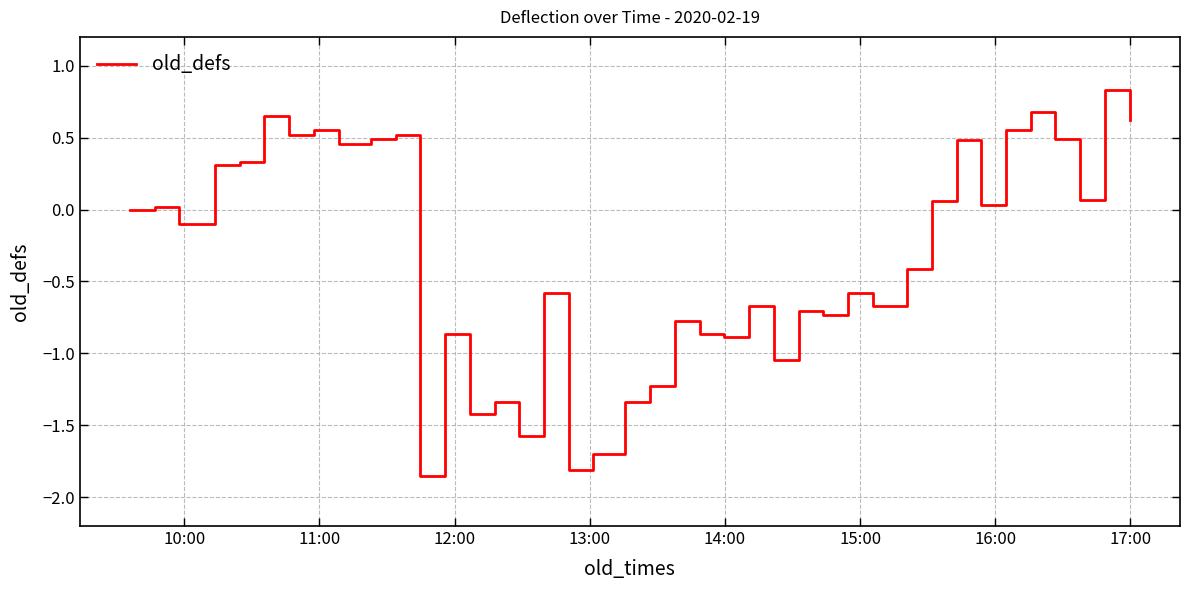

What is the difference between the second highest and second lowest values?

2.5